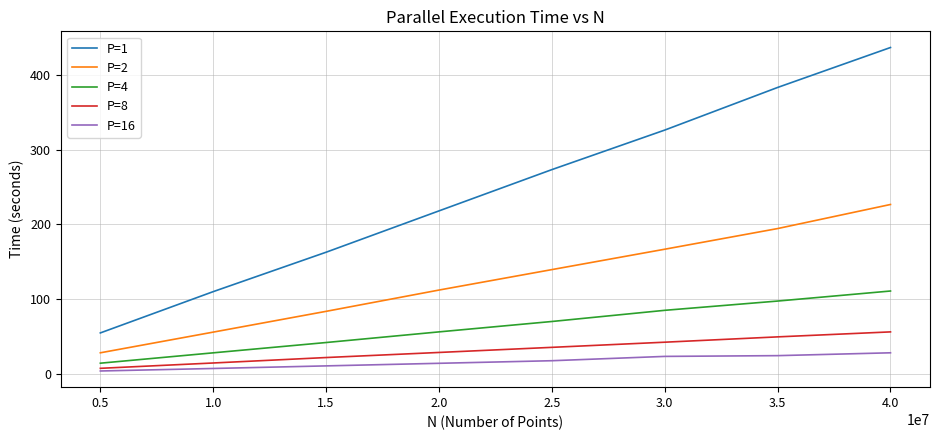

Is this an area chart (filled region under the line)?

No